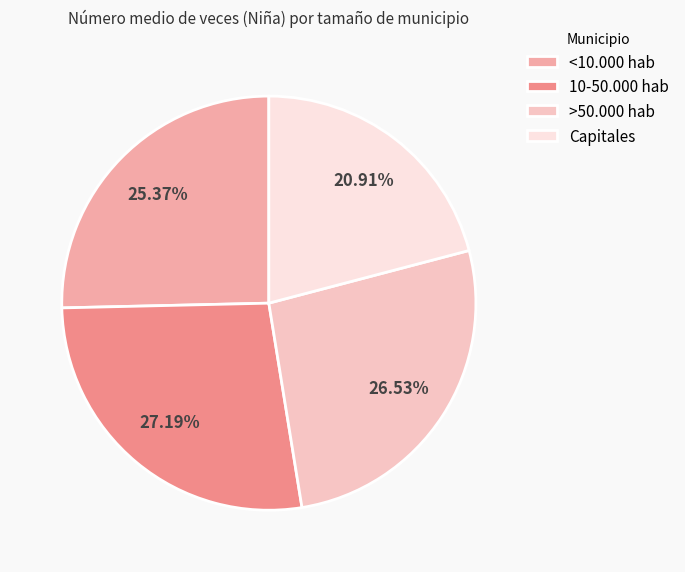

Is there a majority slice in this chart?

No